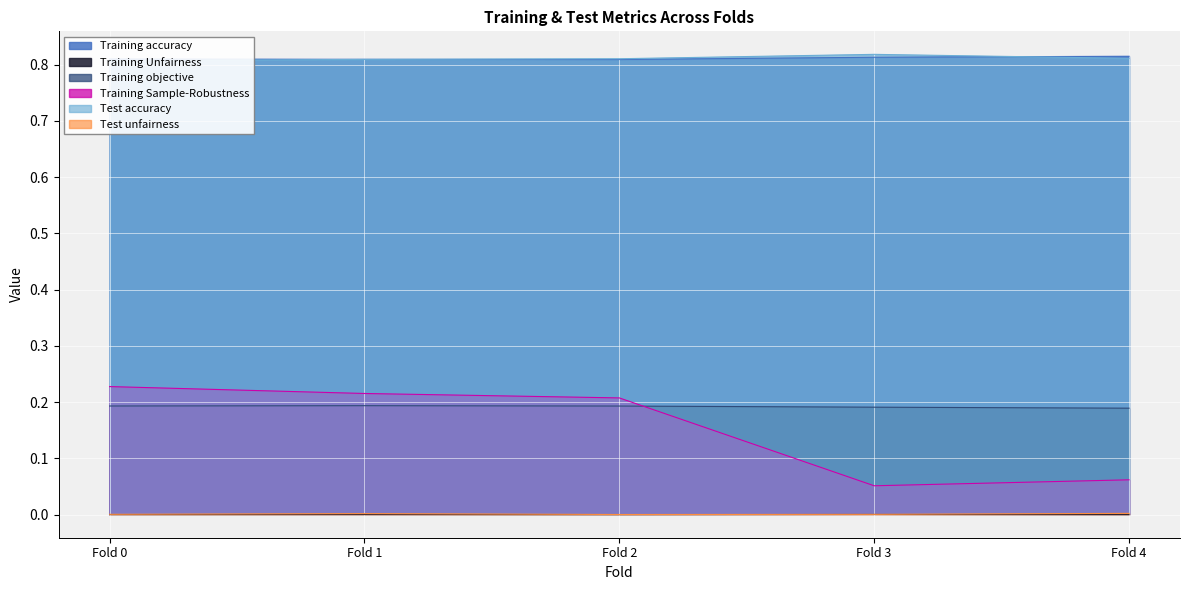

What is the maximum value shown in the chart?

0.8